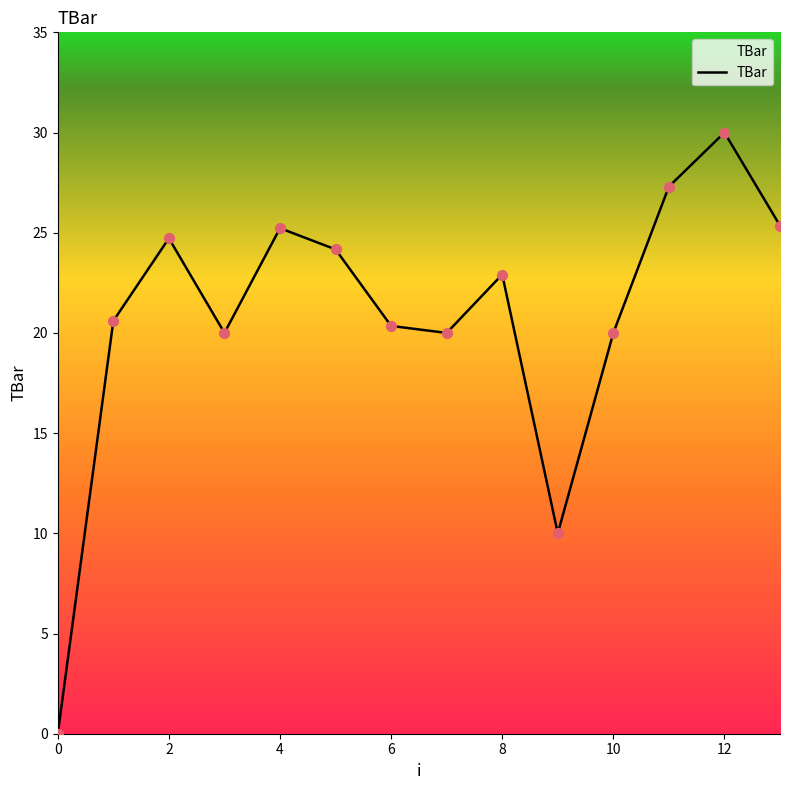

What is the difference between the maximum and minimum values?

30.0